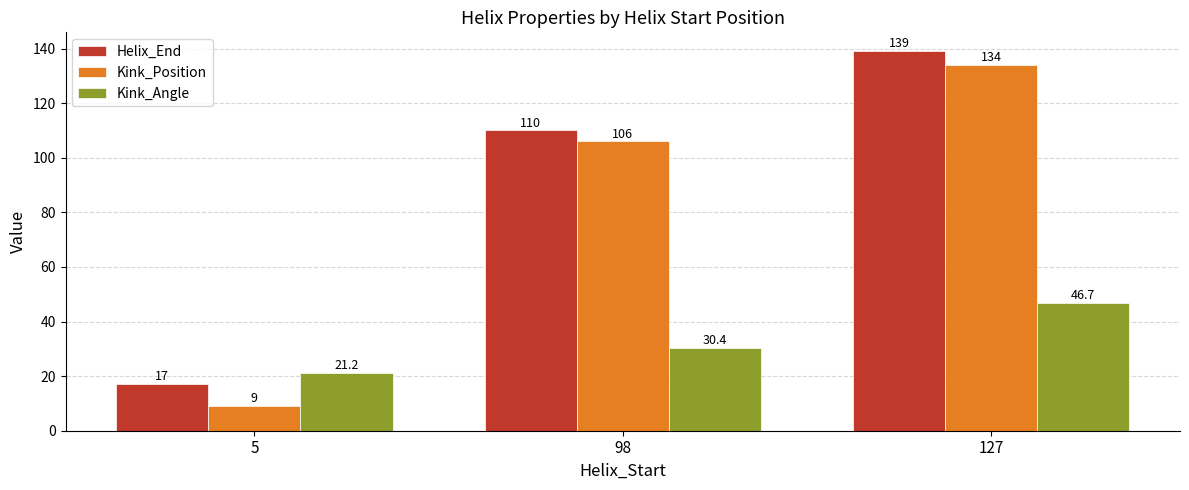

True or false: Kink_Angle has a value of 46.7 at 127.

True